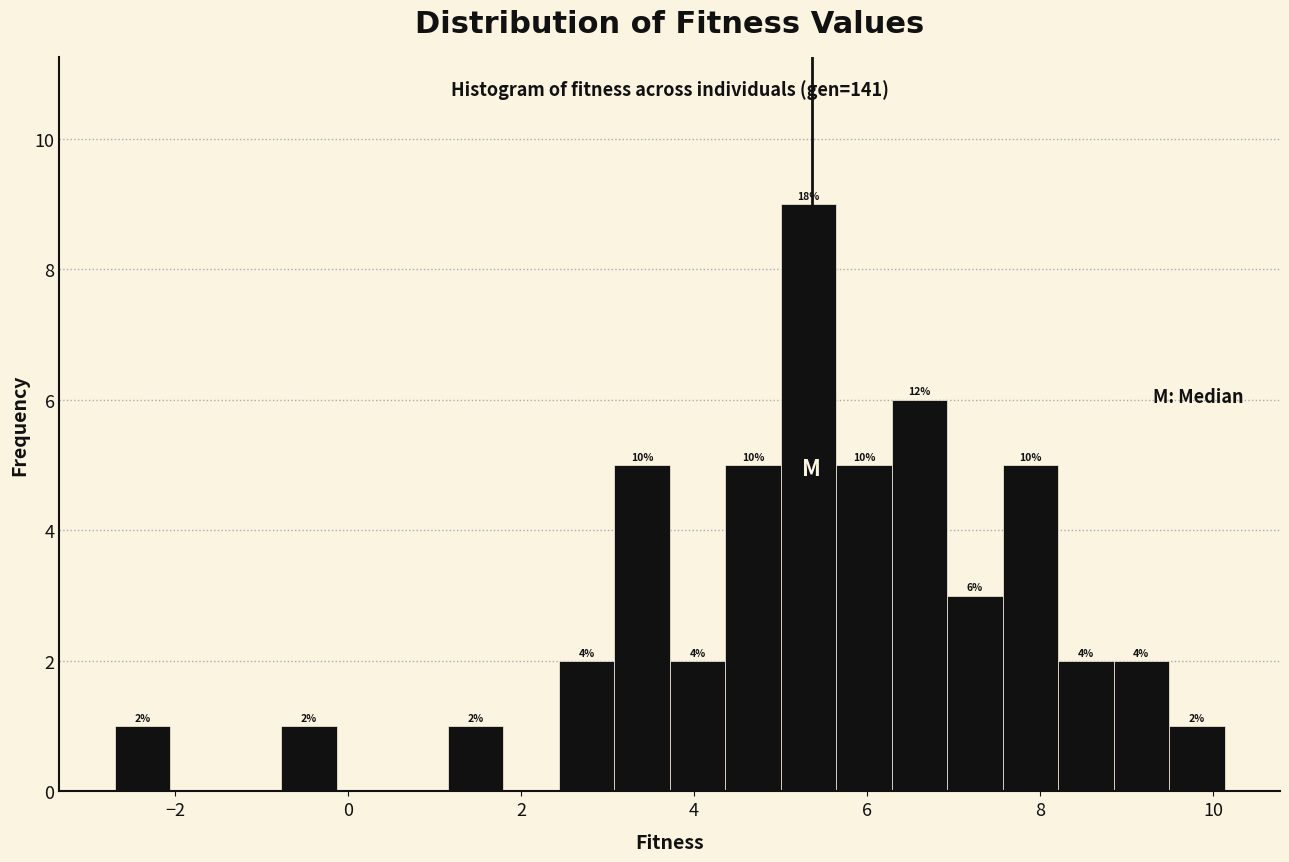

Read against the x-axis, roughly where is the centre of the tallest bar?

5.4